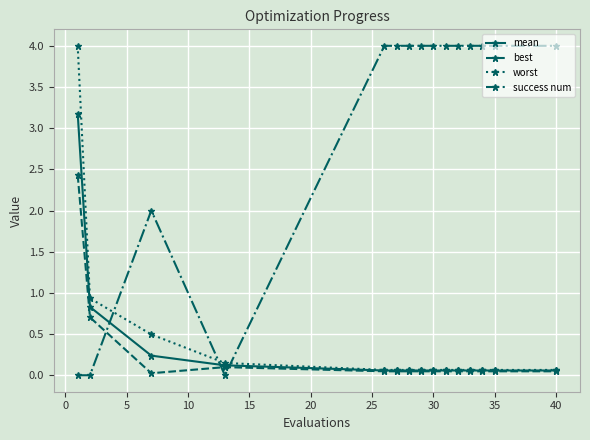

What is the highest value of the mean series?

3.2